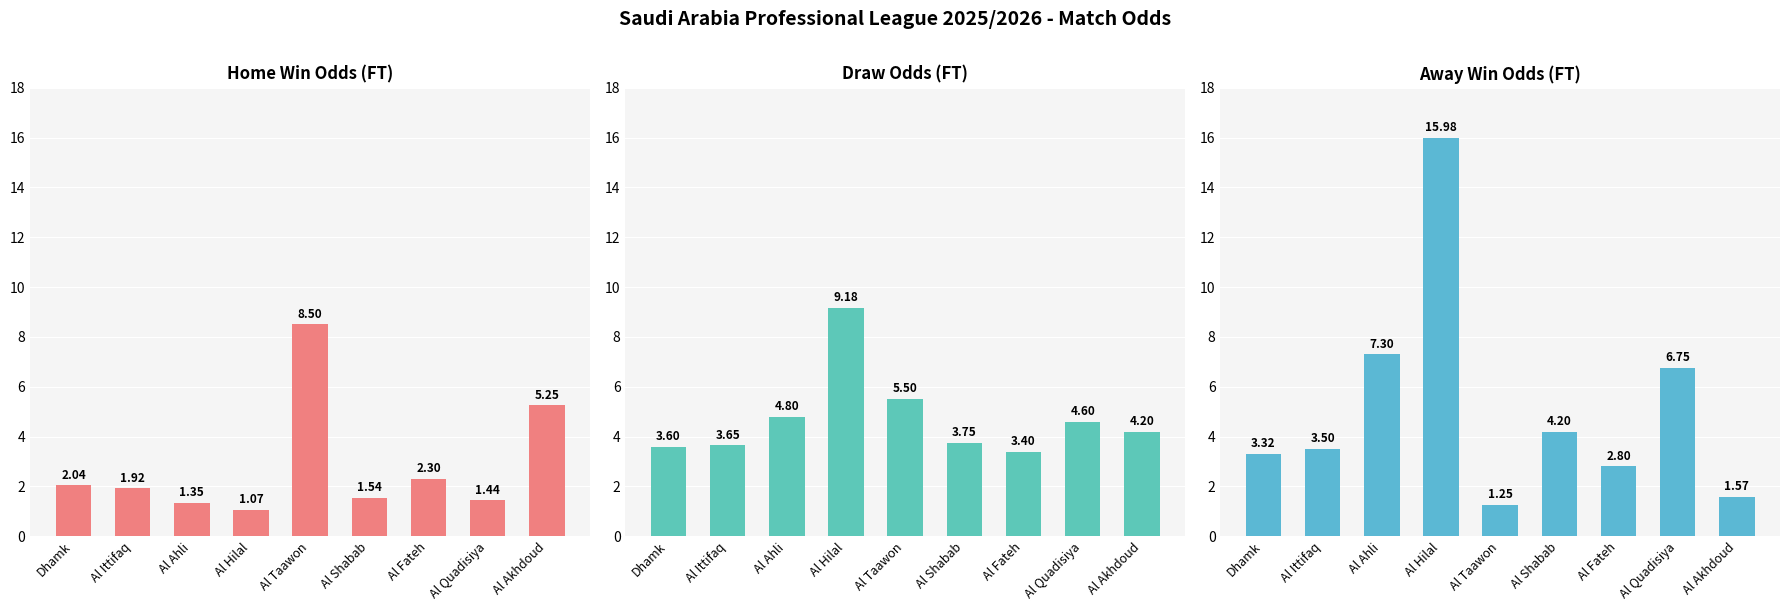

Which series has the widest spread of values?

Odd_A_FT